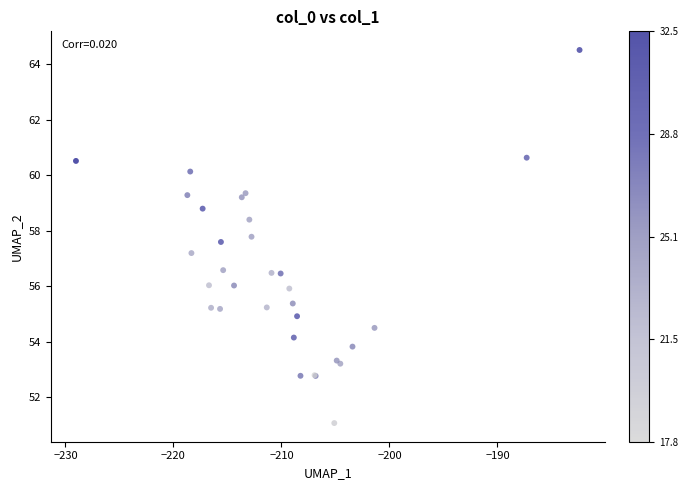

What Y value in the scatter plot is closest to 57?

57.2